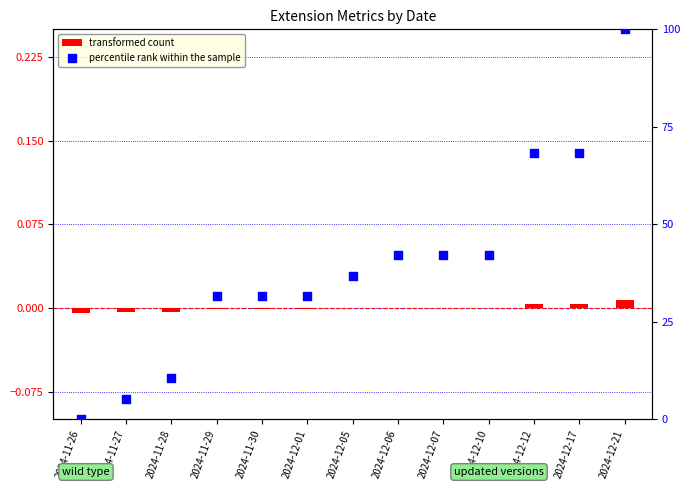

Which series has the widest spread of Y values?

percentile rank within the sample